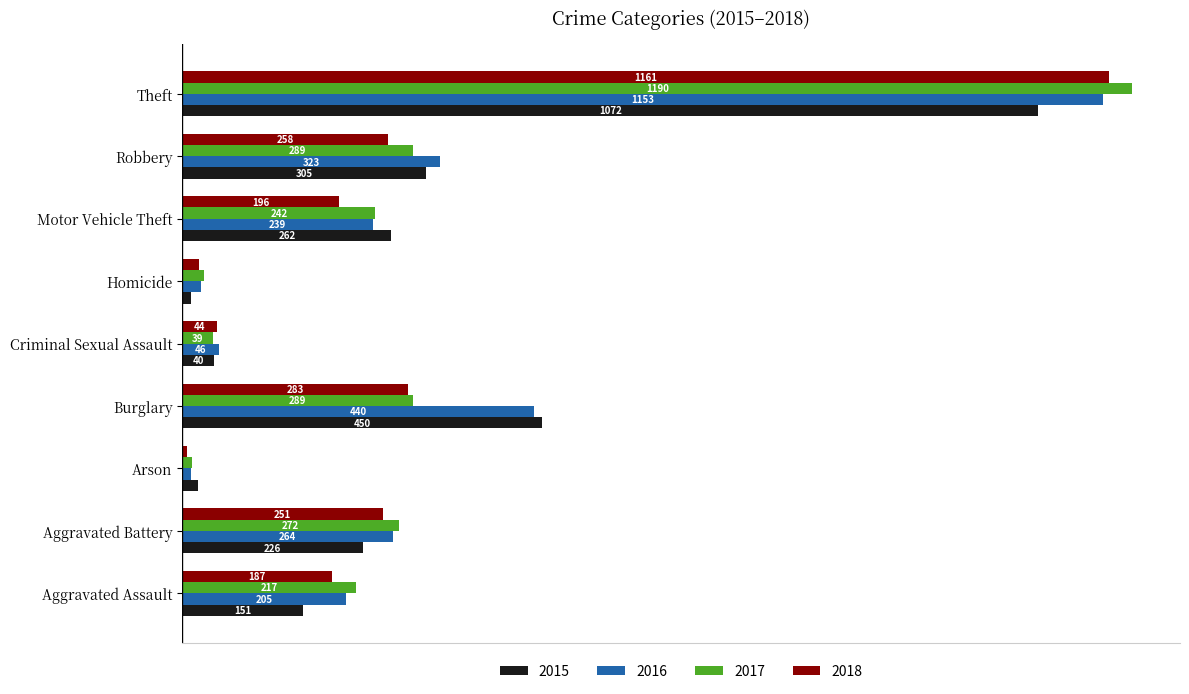

At which category is the sum across all series the highest?

Theft